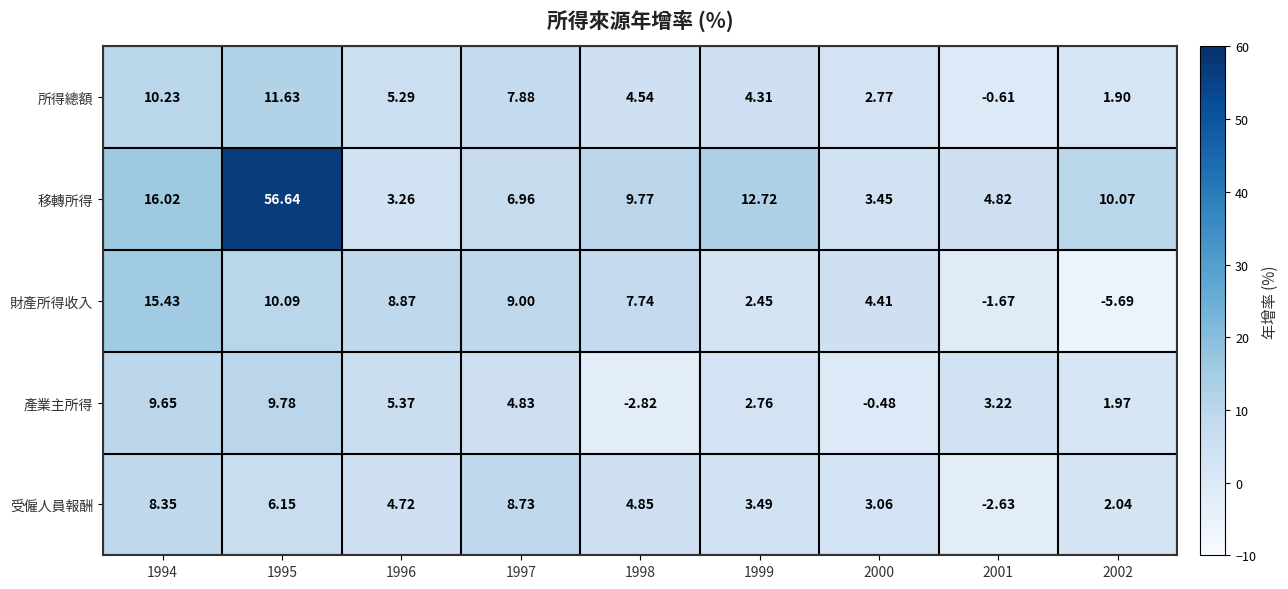

At how many categories does at least one series exceed 22?

1